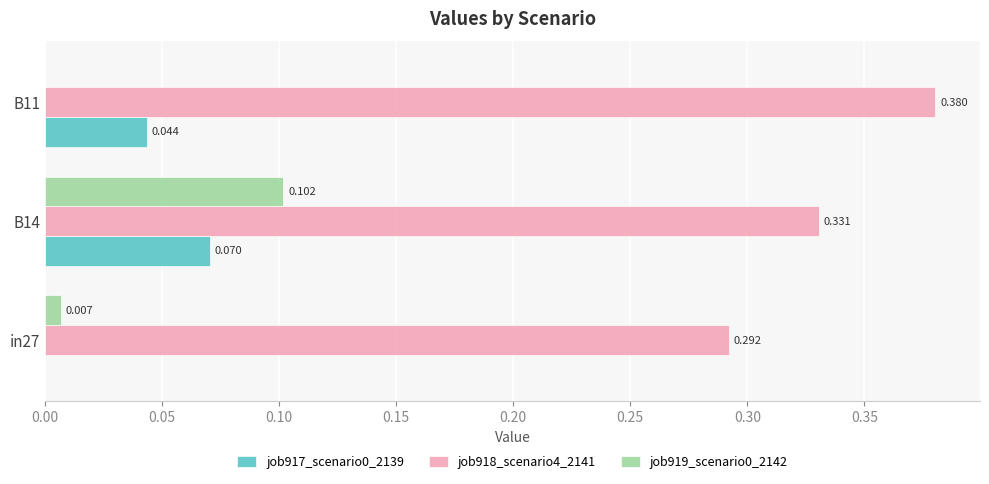

Is the value of job919_scenario0_2142 at in27 greater than the value of job917_scenario0_2139 at B11?

No